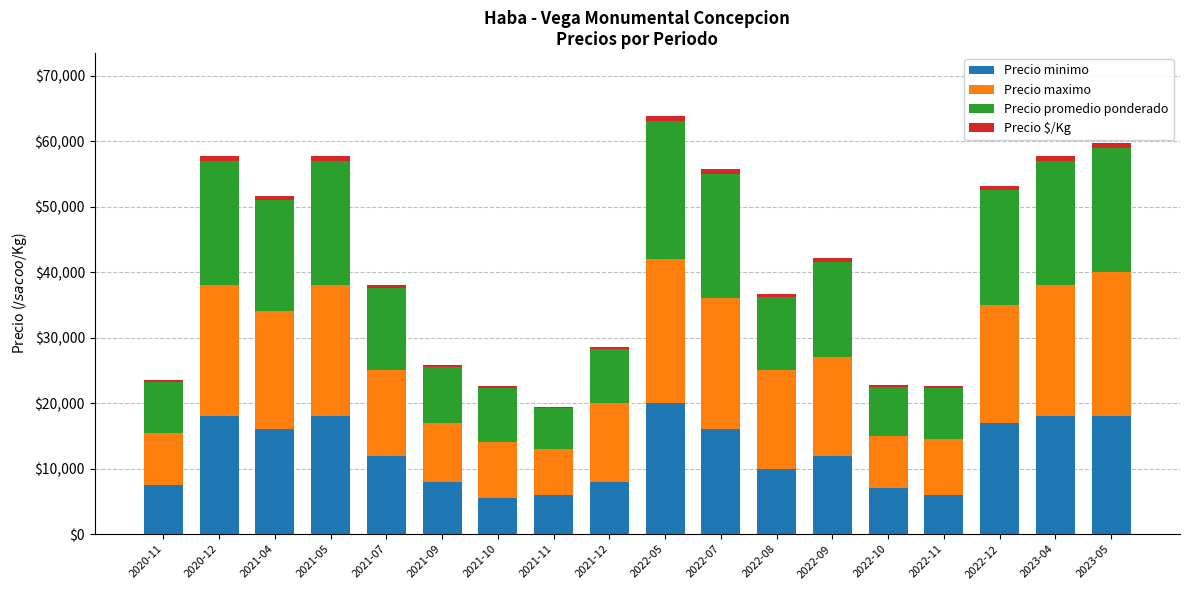

How many distinct data groups are displayed?

4